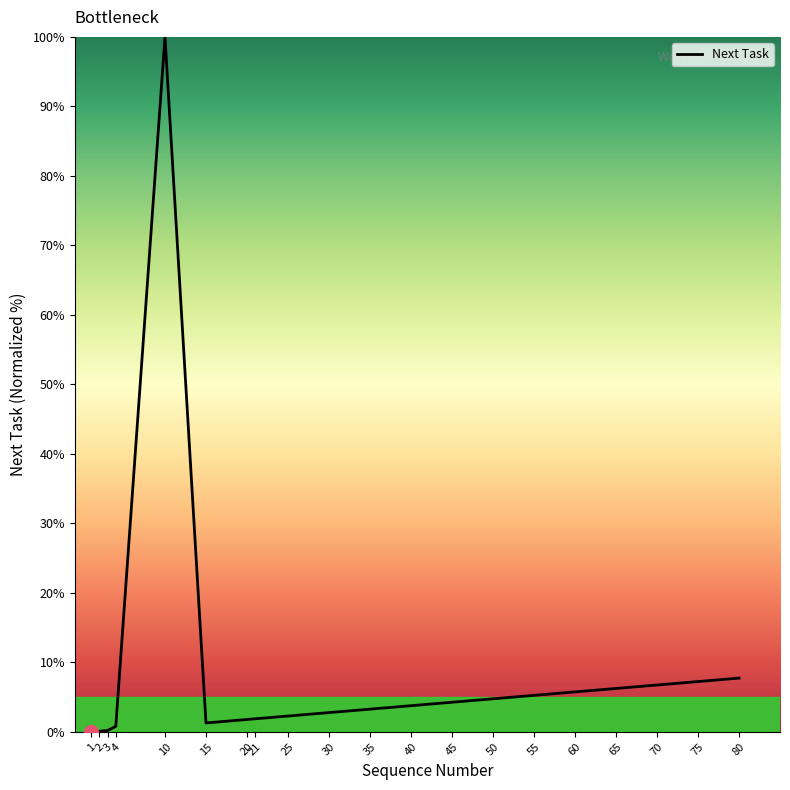

What is the greatest value displayed?

100.0